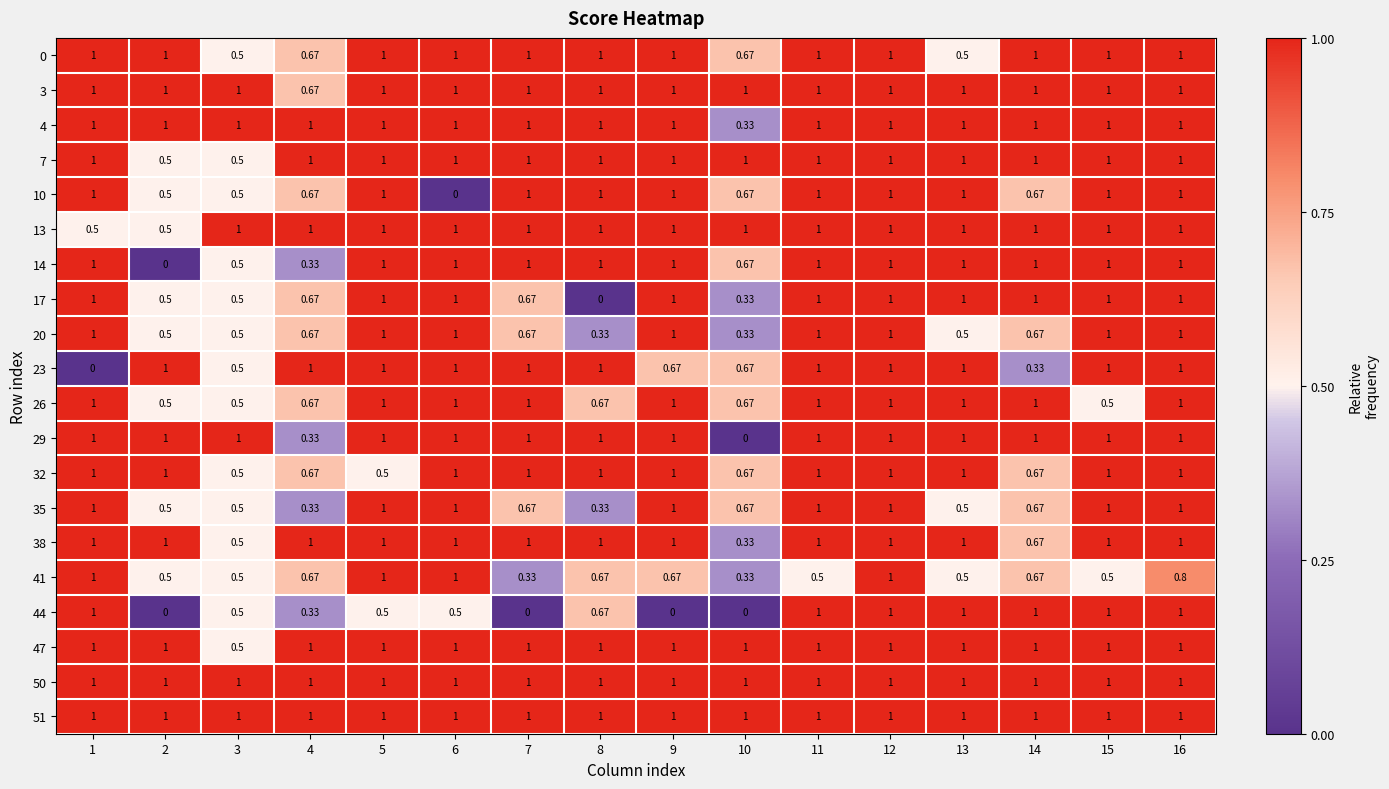

What is the greatest value displayed?

1.0